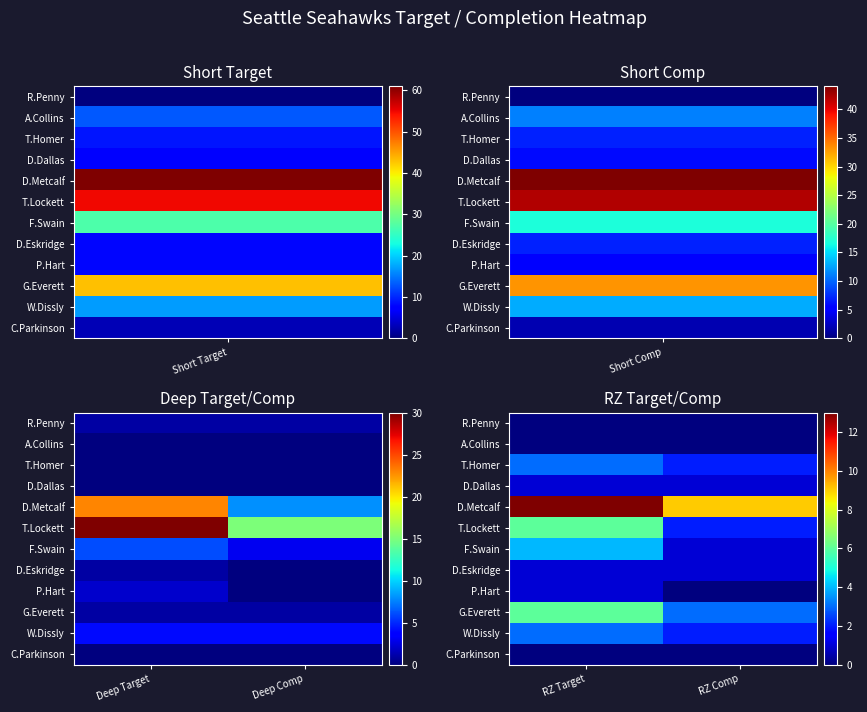

How many series are shown in this chart?

12